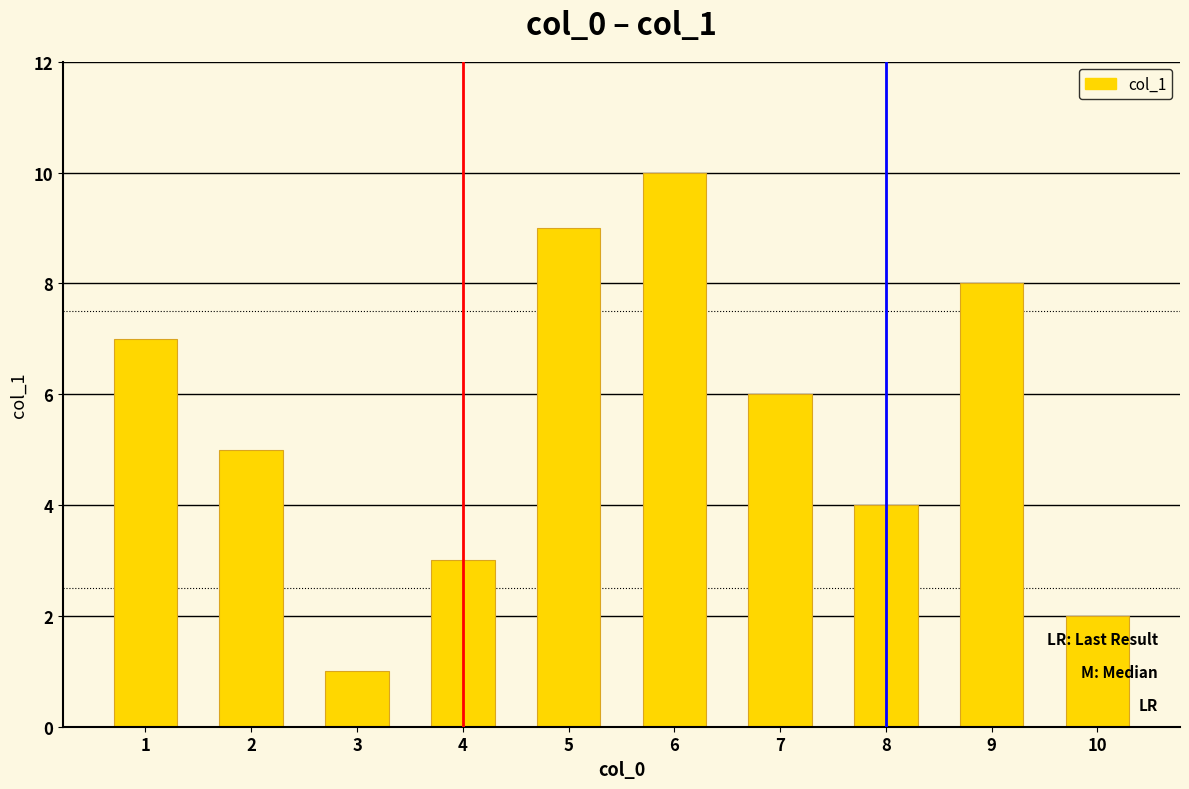

At which label does the data first exceed 6?

1